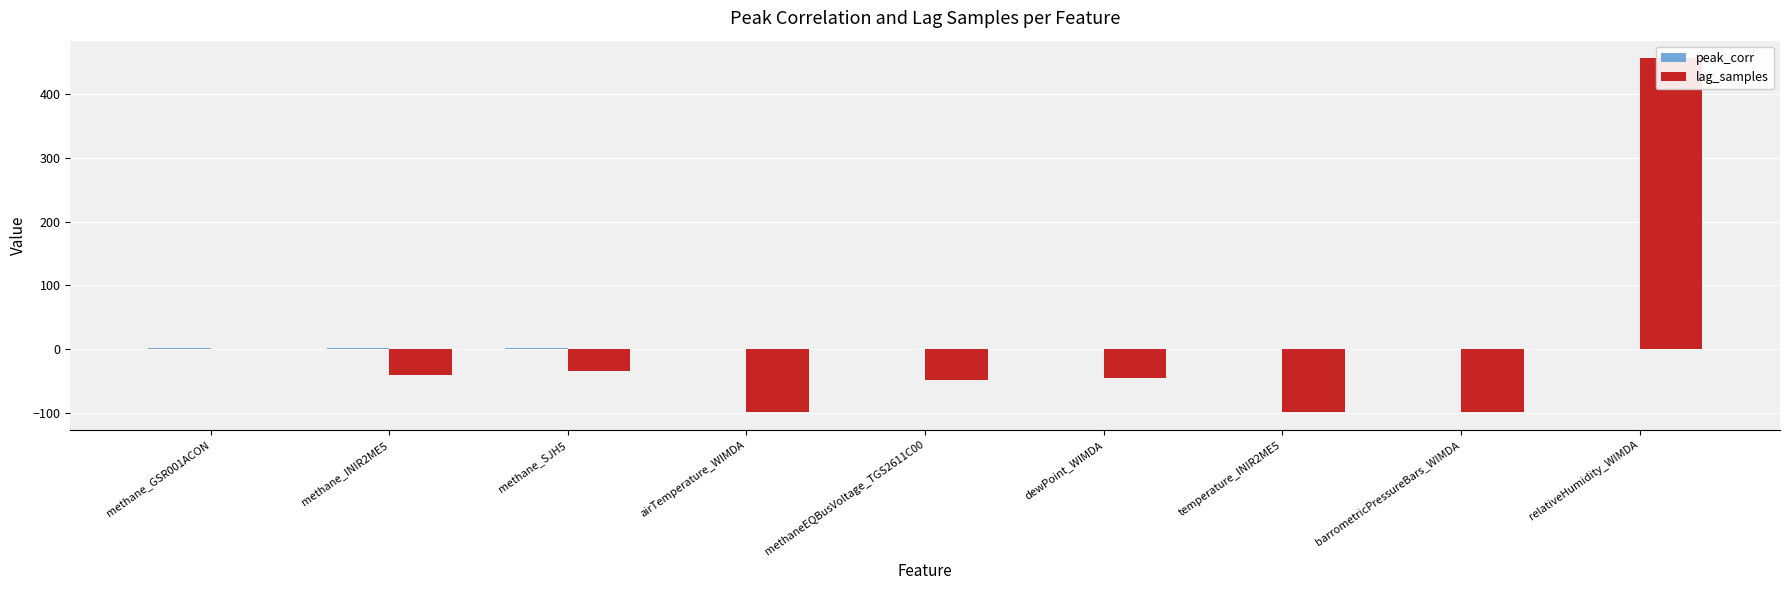

Between methane_INIR2ME5 and temperature_INIR2ME5, which is larger?

methane_INIR2ME5